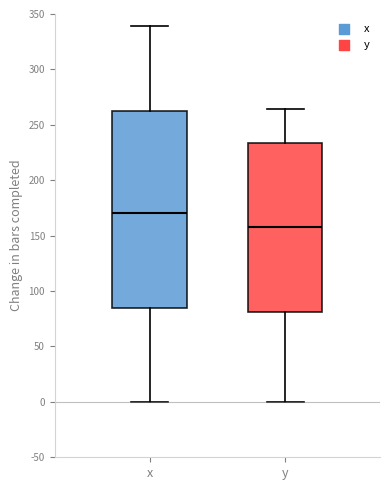

Reading left to right, transcribe this box plot: for each box, give where its median line is, the range the box spans, and where its two whiskers end, as read against the y-axis. The values are not printed on the chart, so give them approximately, as read against the axis.

x: median 170, box 85 to 265, whiskers 0 to 340
y: median 160, box 80 to 235, whiskers 0 to 265